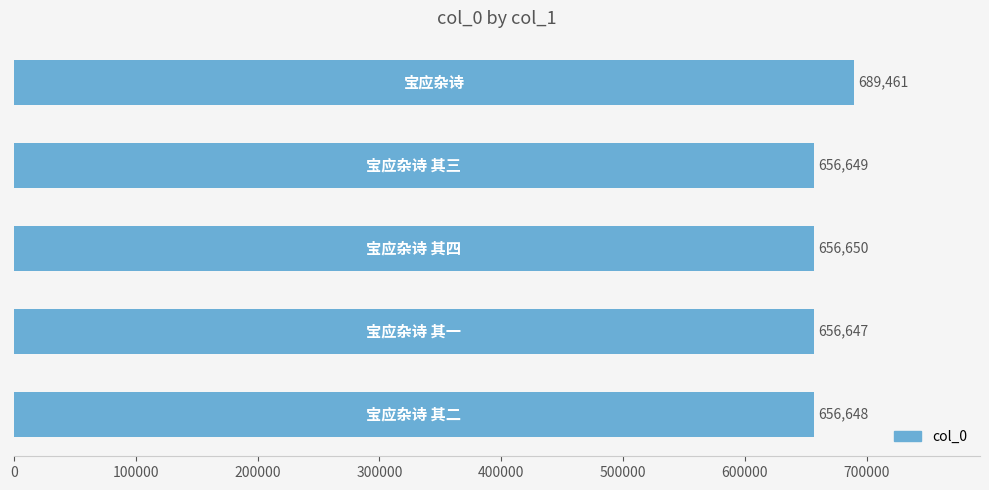

What is the greatest value displayed?

689461